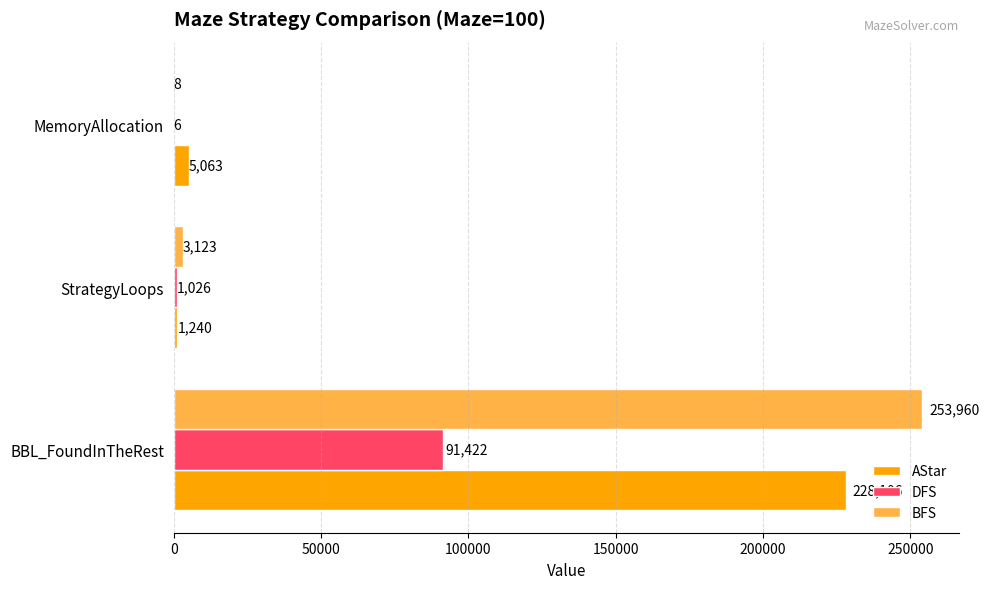

Between StrategyLoops and MemoryAllocation, which series saw the biggest shift?

AStar